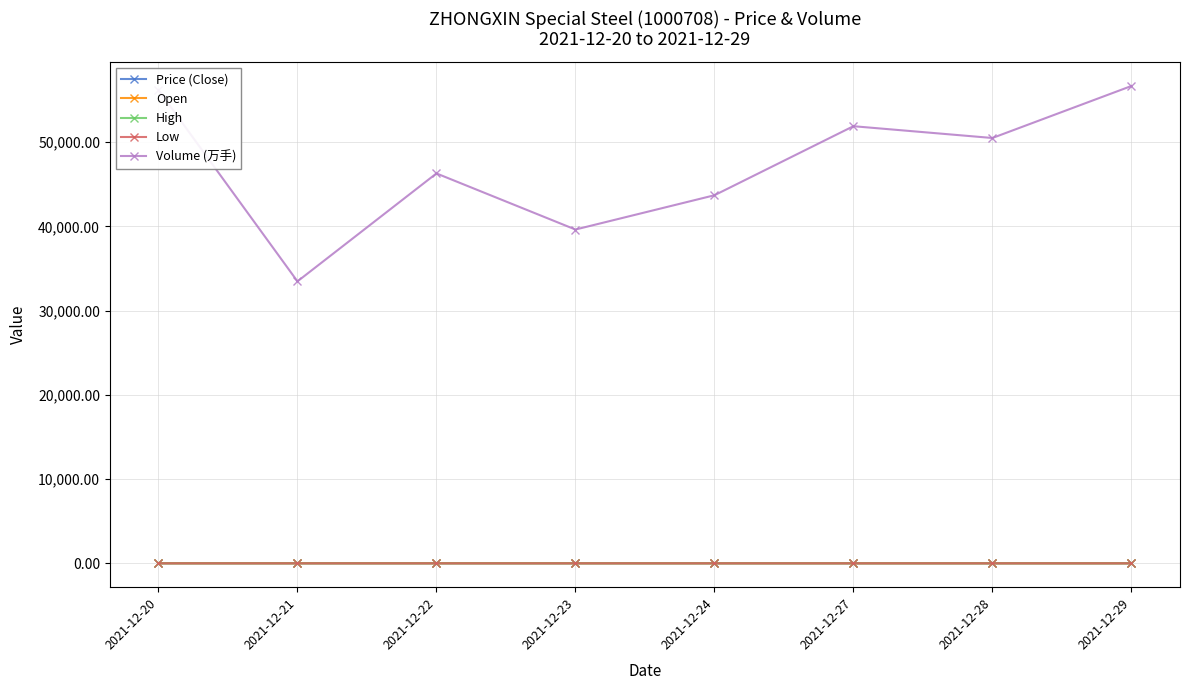

Is it true that Low equals 18.8 at 2021-12-24?

True